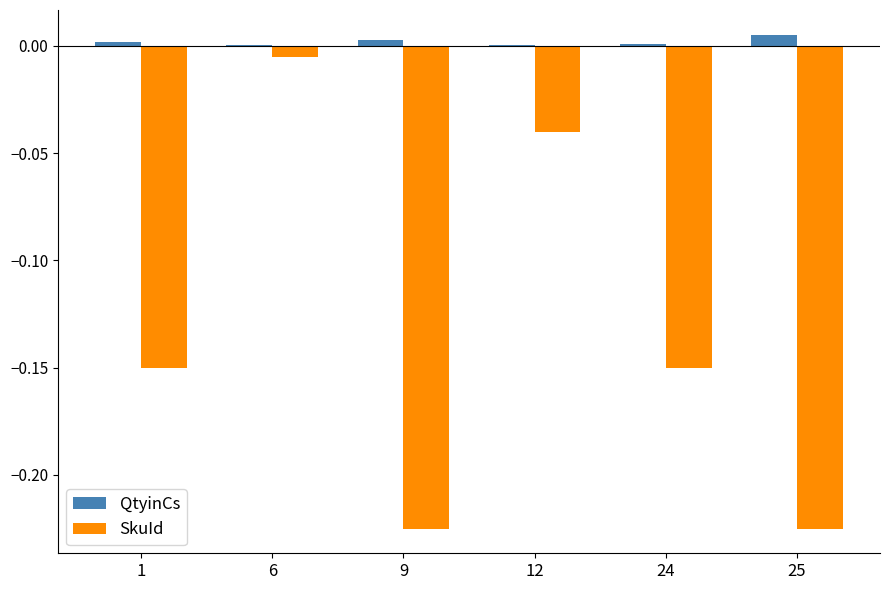

At which category is the sum across all series the highest?

6